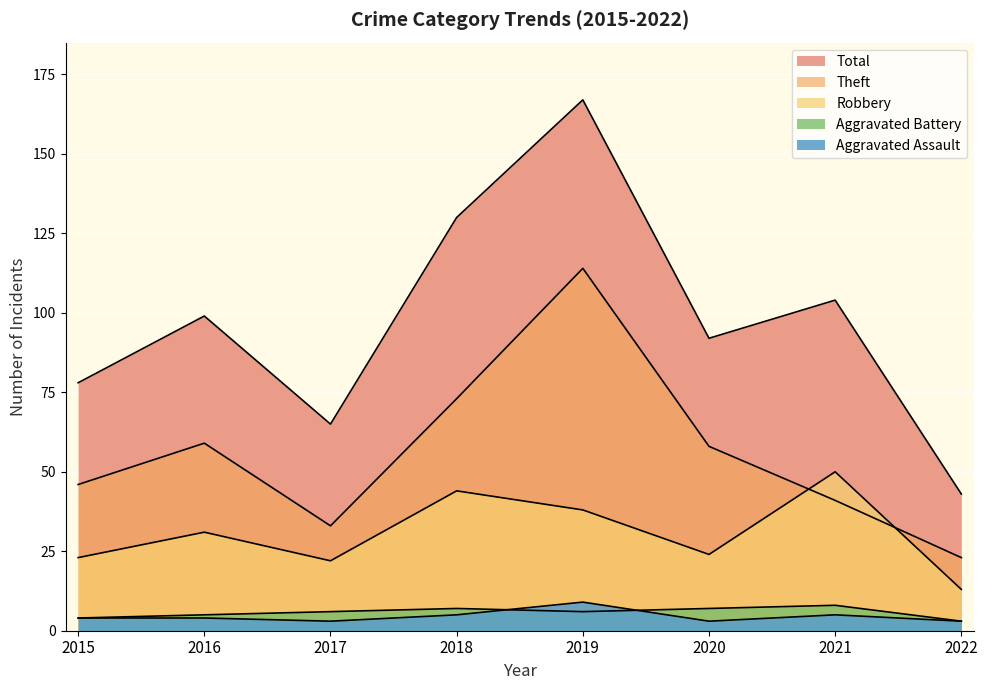

Between 2021 and 2022, which is larger?

2021